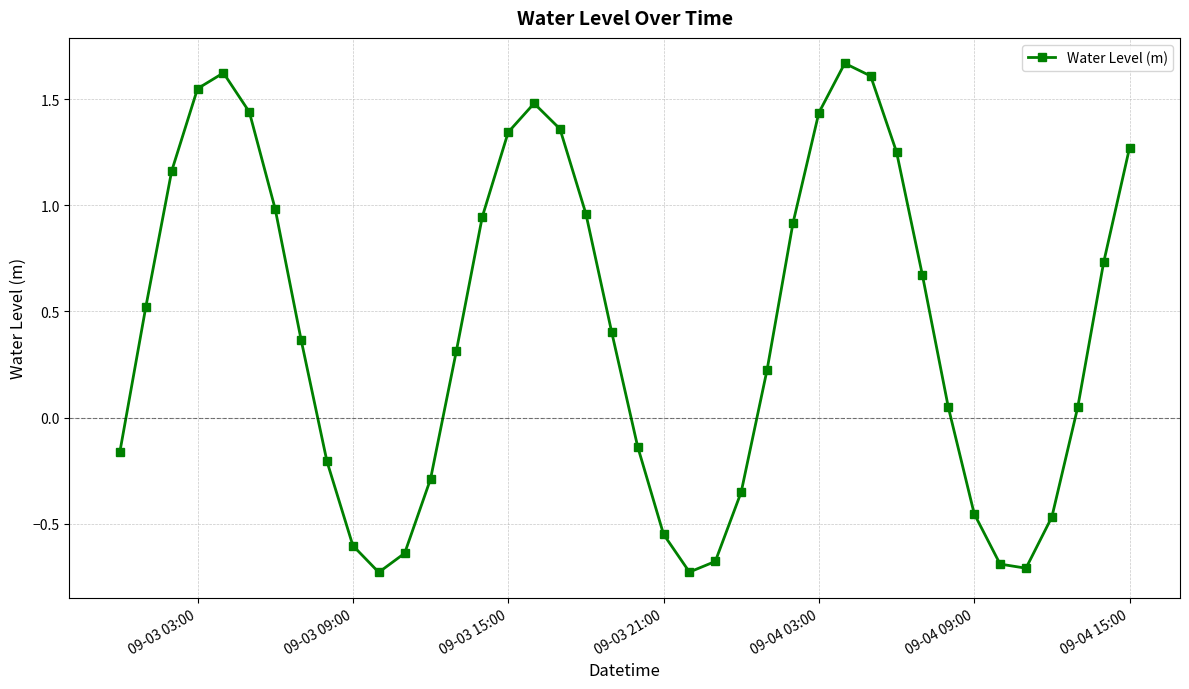

How many interior local peaks (higher than both neighbors) does the data have?

3